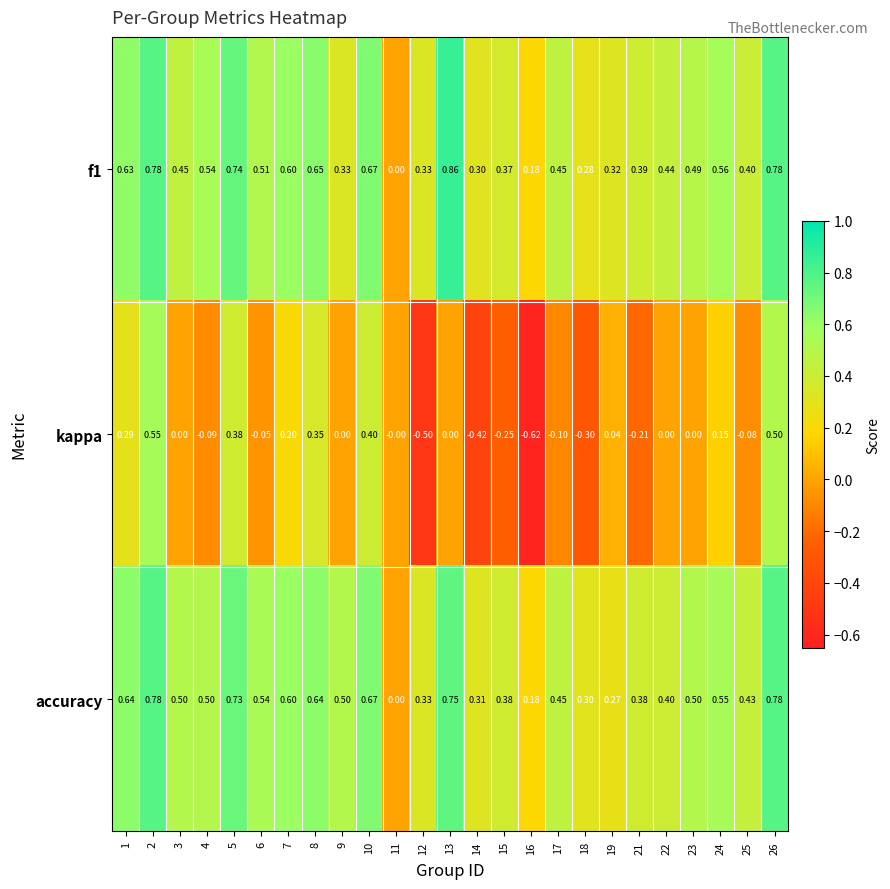

Which series has the largest total across all categories?

accuracy